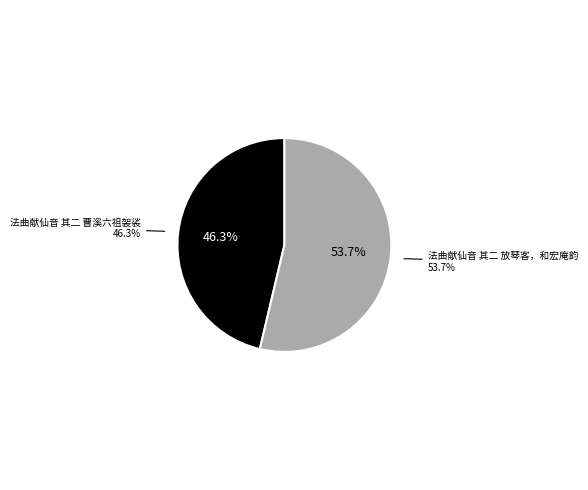

Rank the categories by value from lowest to highest.

法曲献仙音 其二 曹溪六祖袈裟, 法曲献仙音 其二 放琴客，和宏庵韵